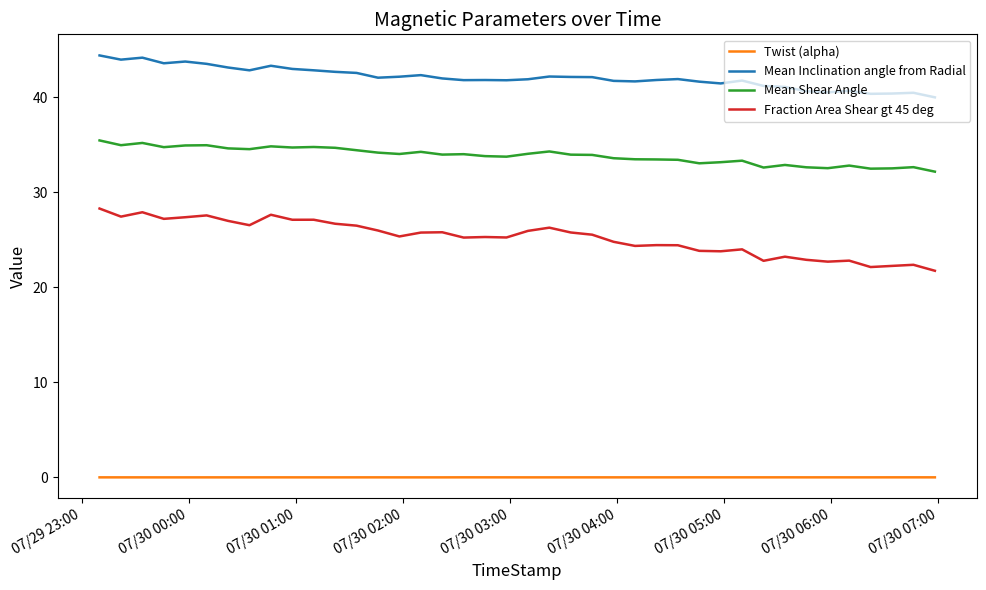

What is the maximum value shown in the chart?

44.4